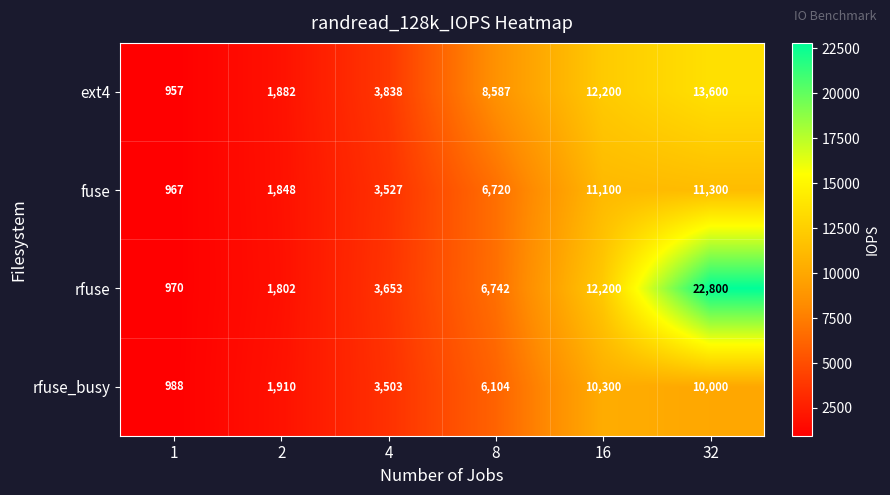

How many series are shown in this chart?

4